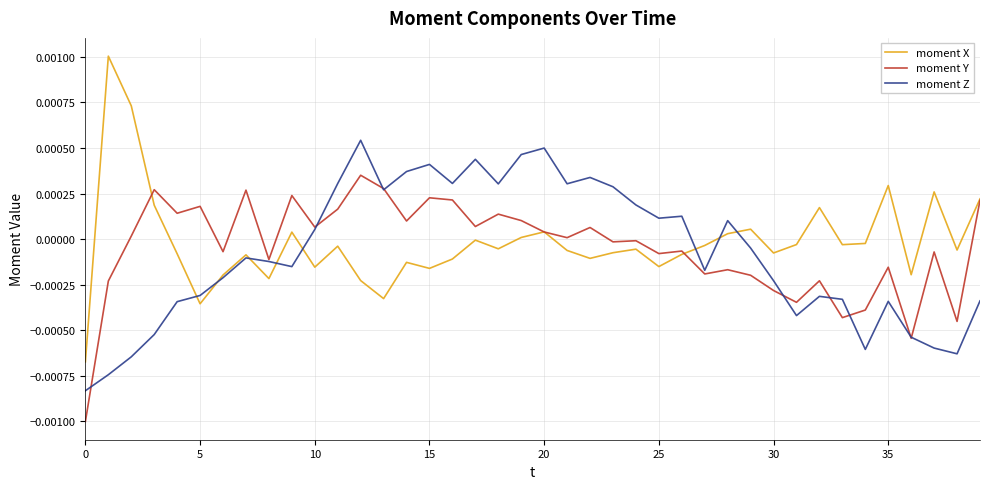

Which series has the widest spread of values?

moment X